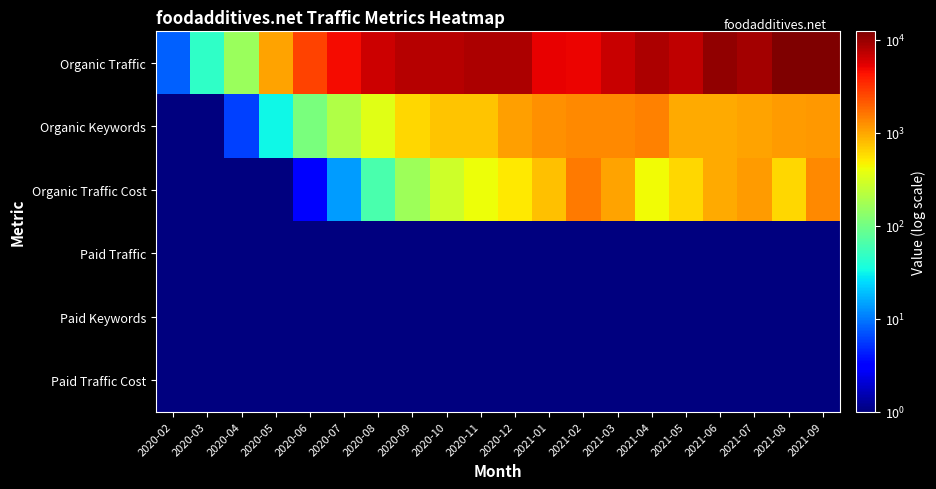

At which category is the sum across all series the highest?

2021-09